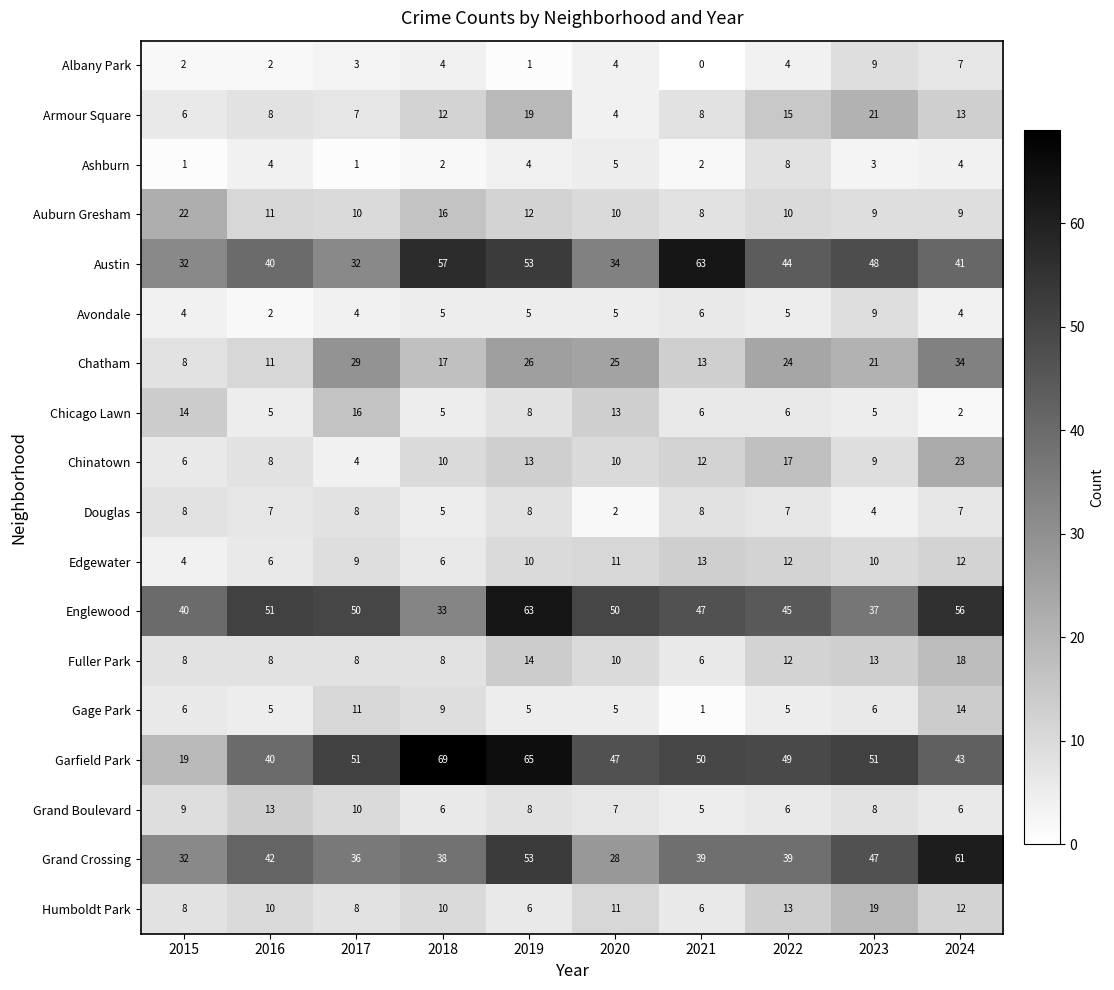

Which series has the widest spread of values?

Garfield Park